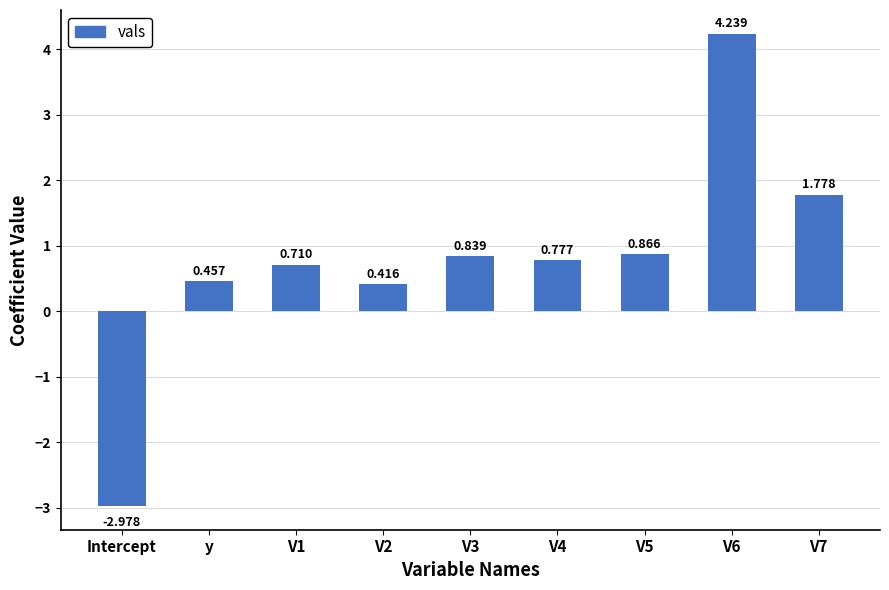

Where does the data first go above 0?

y